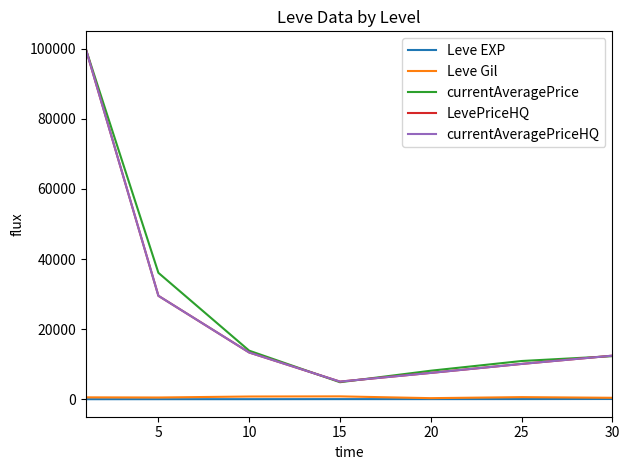

Is this an area chart (filled region under the line)?

No